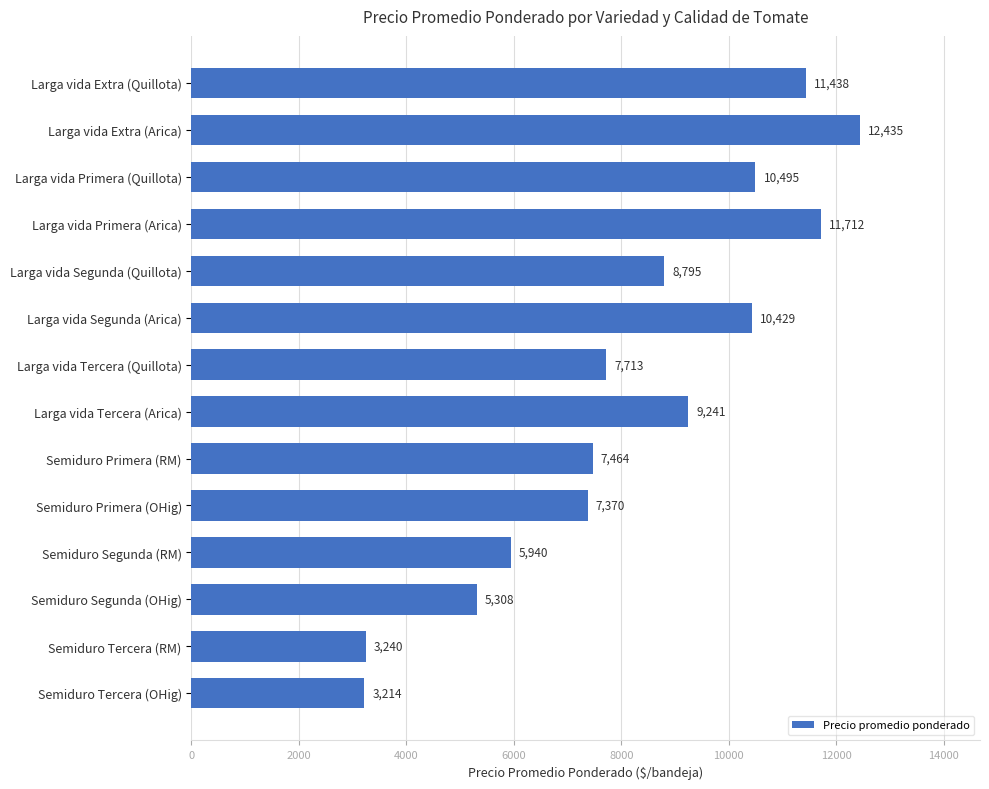

Between Larga vida Extra (Quillota) and Larga vida Primera (Quillota), which is larger?

Larga vida Extra (Quillota)